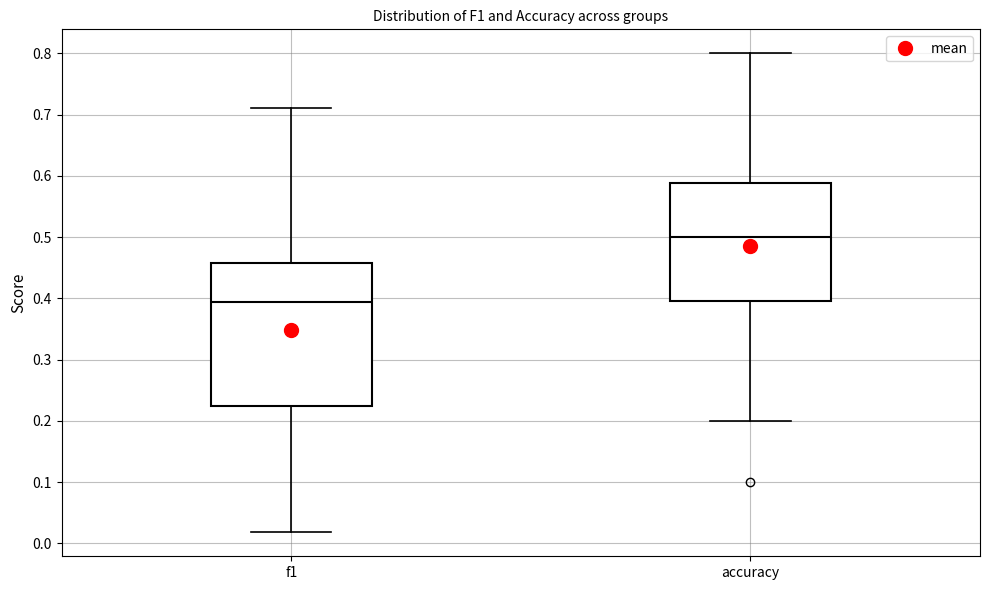

Reading left to right, transcribe this box plot: for each box, give where its median line is, the range the box spans, and where its two whiskers end, as read against the y-axis. The values are not printed on the chart, so give them approximately, as read against the axis.

f1: median 0.39, box 0.22 to 0.46, whiskers 0.02 to 0.71
accuracy: median 0.50, box 0.40 to 0.59, whiskers 0.20 to 0.80